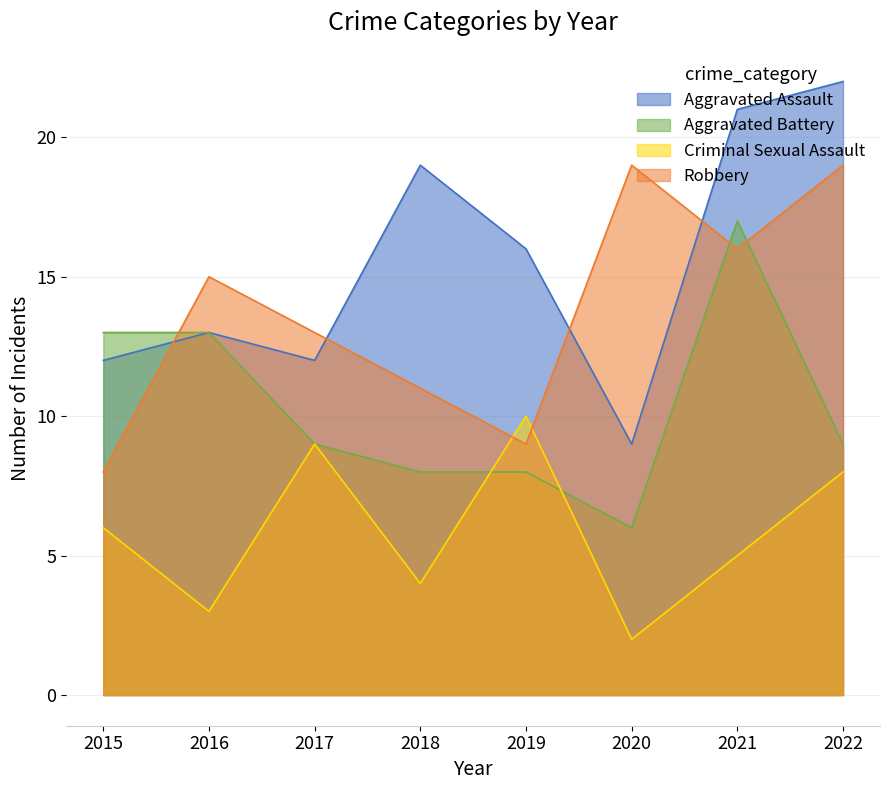

How many series are shown in this chart?

4